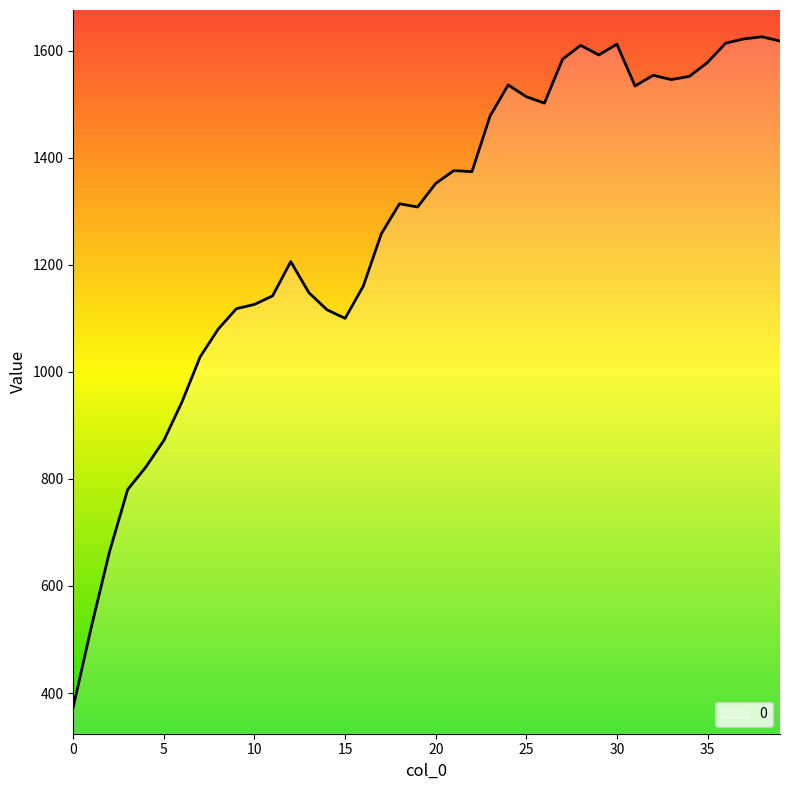

What is the difference between the maximum and minimum values?

1252